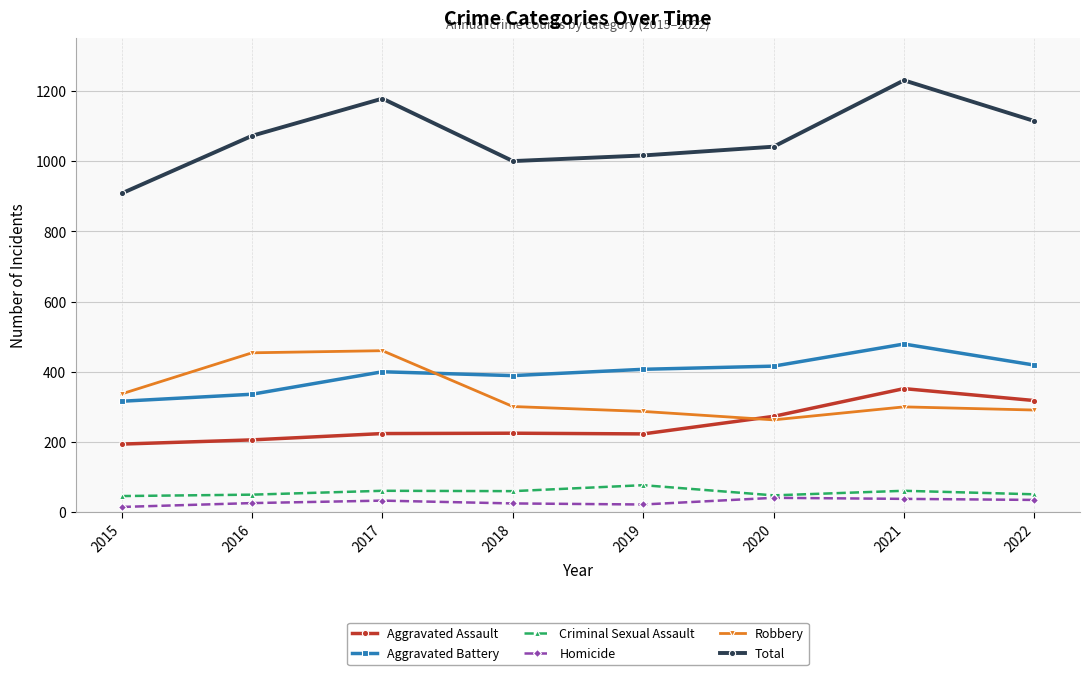

What is the maximum value for Aggravated Assault?

352